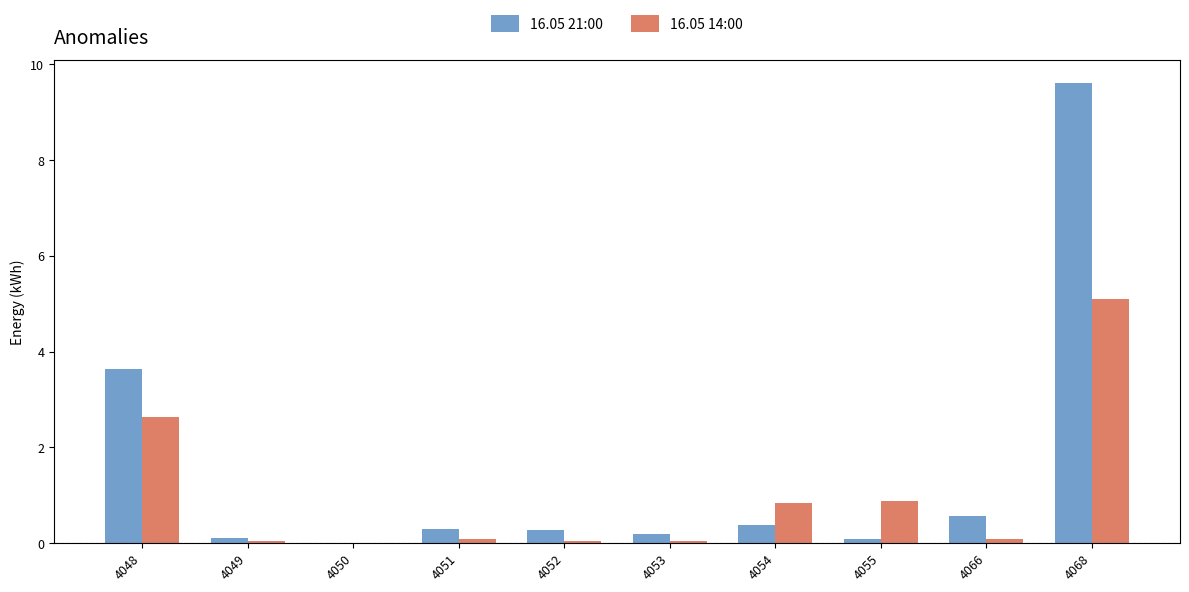

Which series has the largest range (max minus min)?

16.05 21:00